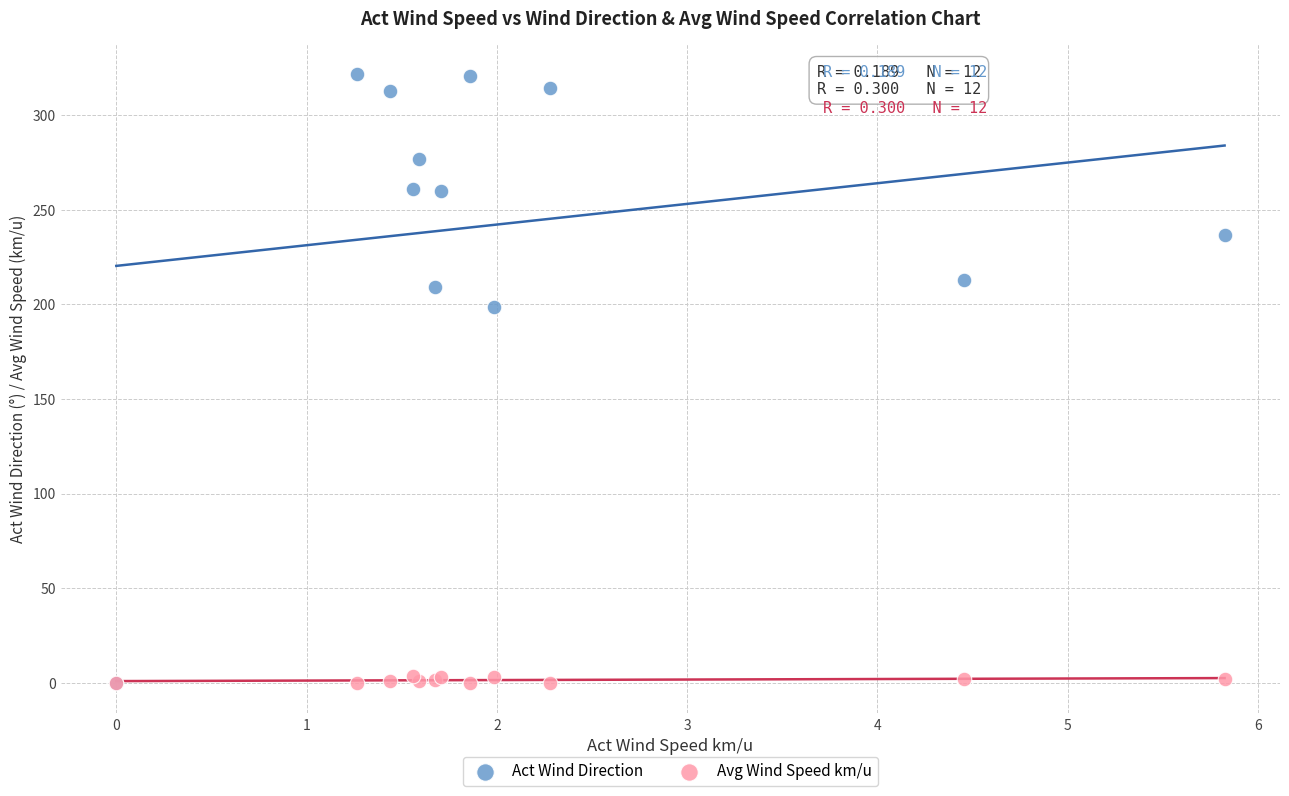

What are all the series names shown in the legend?

Act Wind Direction, Avg Wind Speed km/u